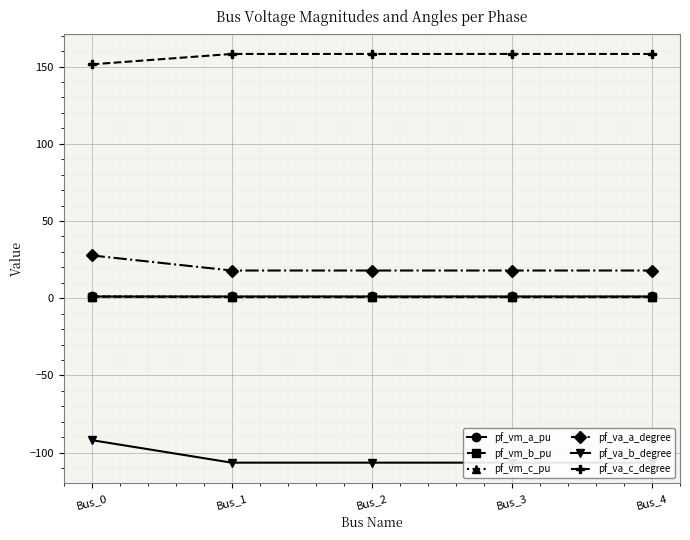

Which series has the largest range (max minus min)?

pf_va_b_degree